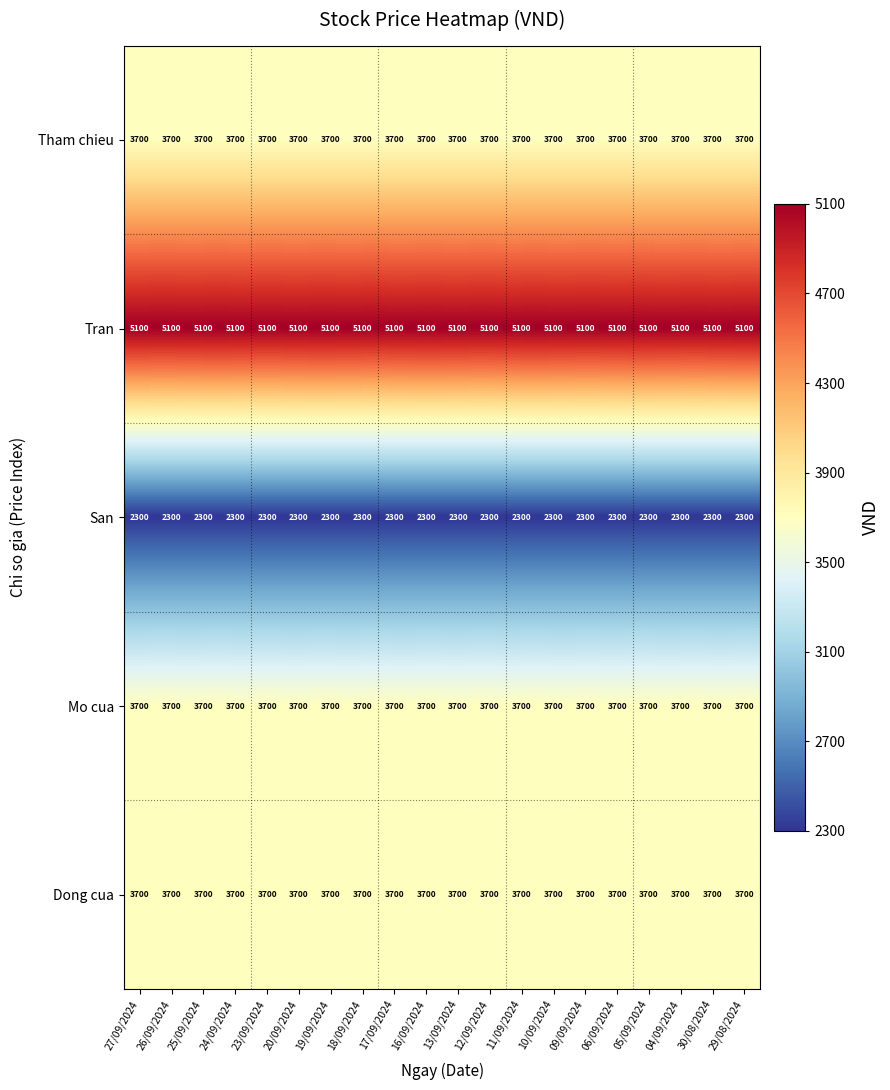

Is it true that Tran equals 5100 at 30/08/2024?

True